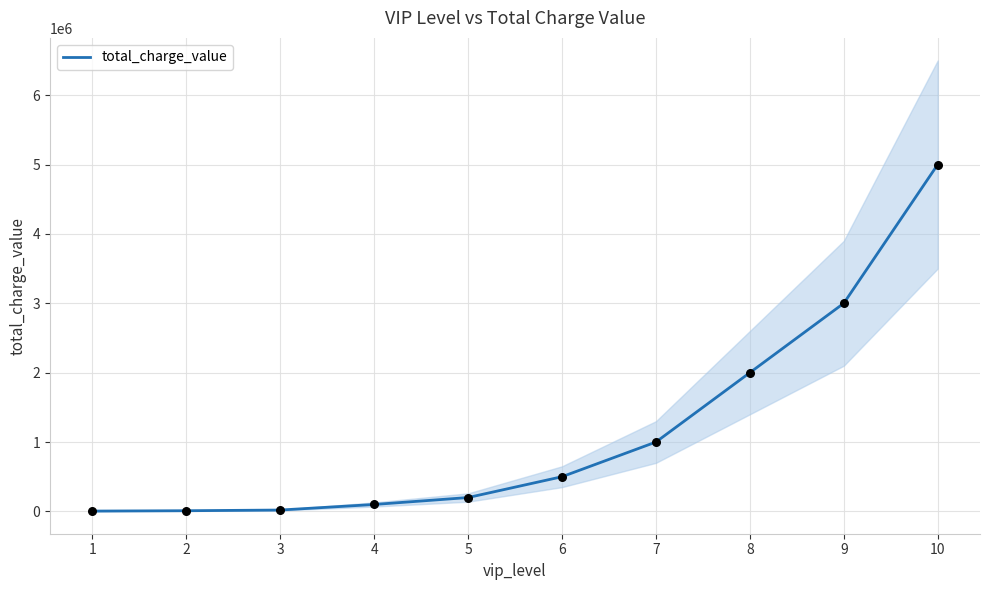

What is the change in value from 6 to 7?

+500000